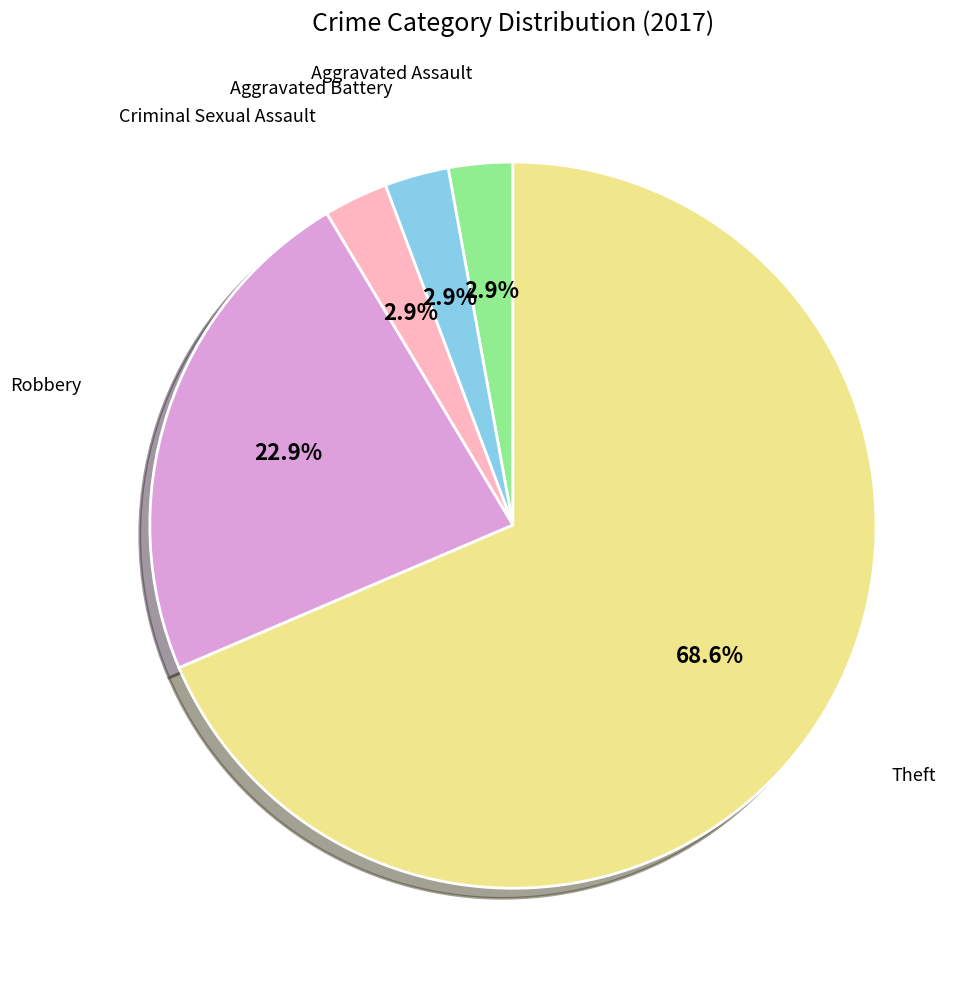

Is there a majority slice in this chart?

Yes